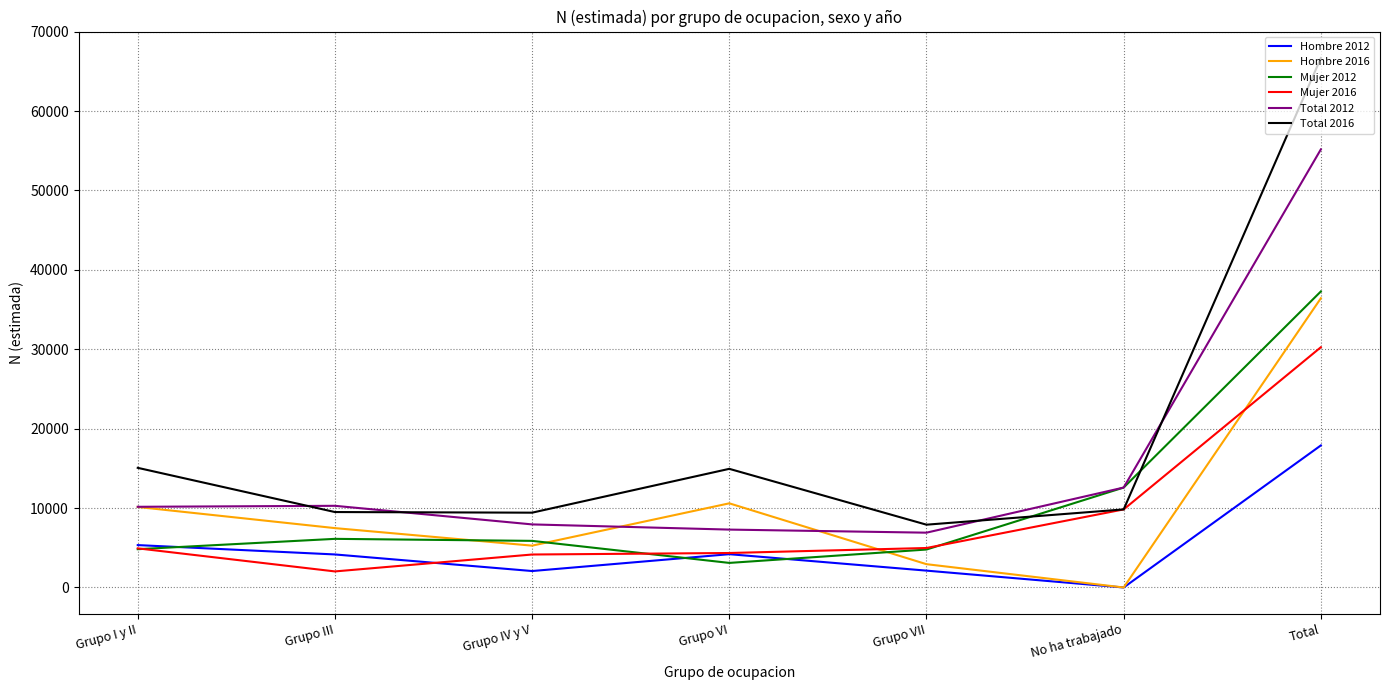

How many lines are shown in the chart?

6